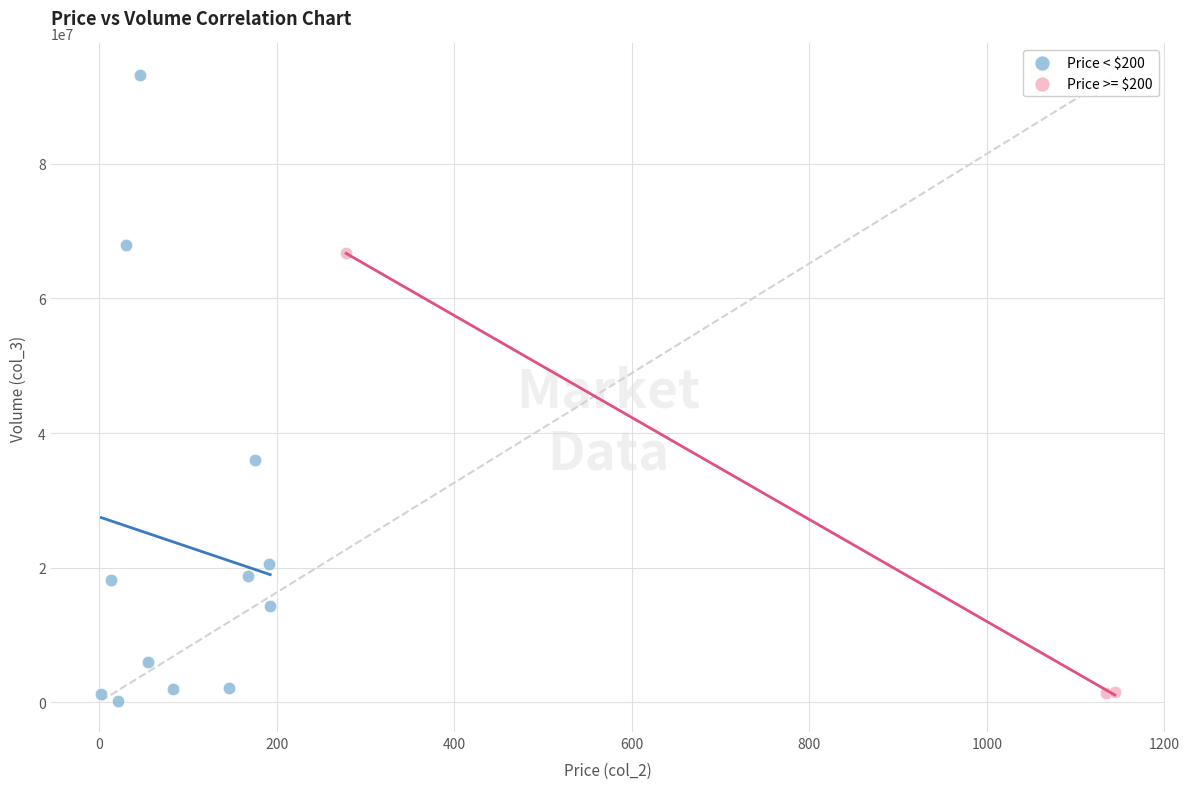

Which series has the largest Y range (max minus min)?

Price < $200